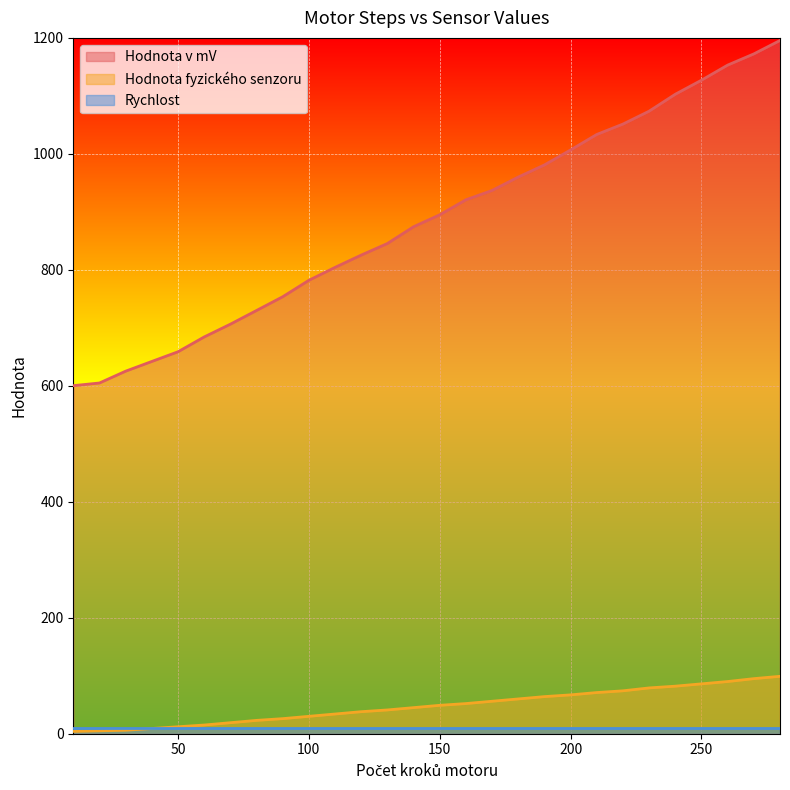

What is the difference between the second highest and minimum values in the Hodnota fyzického senzoru series?

91.0